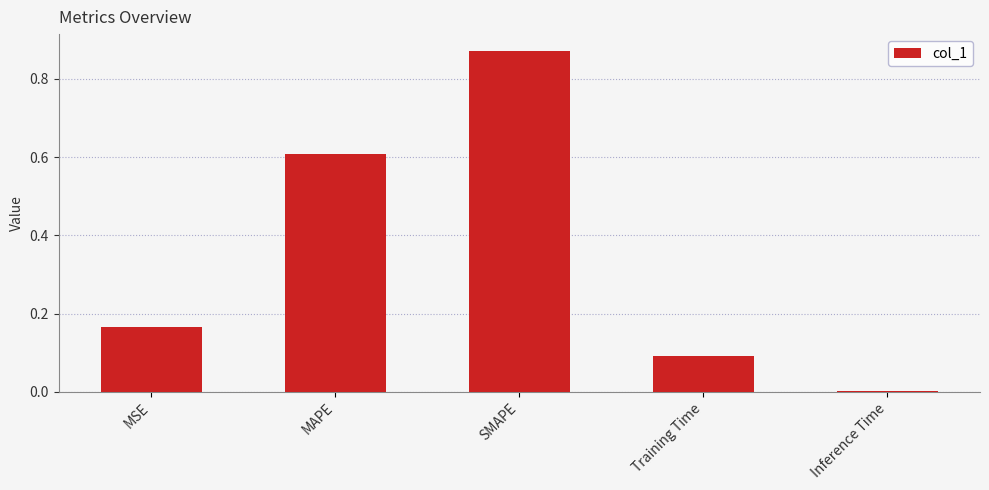

What is the difference between the values at SMAPE and MAPE?

0.3